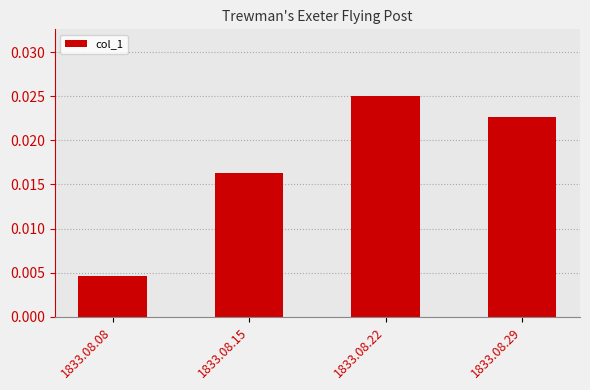

Which has a higher value, 1833.08.22 or 1833.08.15?

1833.08.22